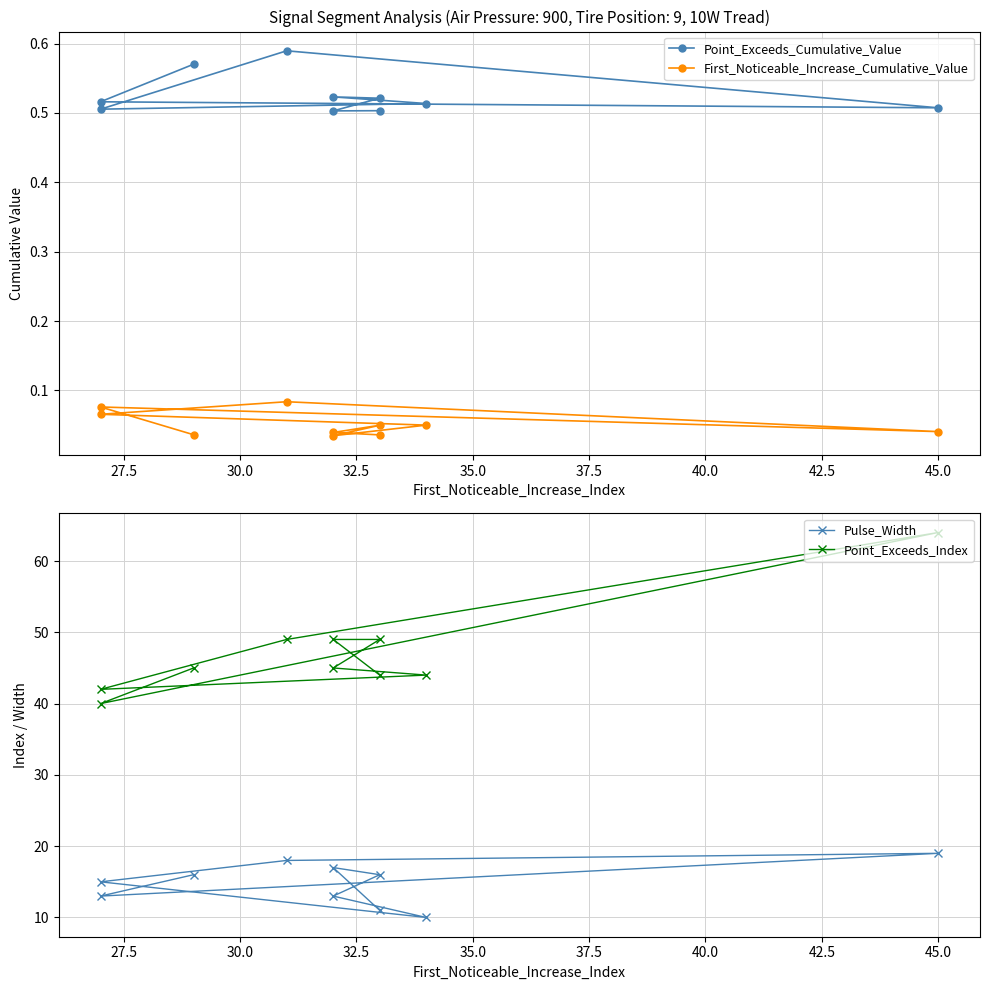

Is the value of First_Noticeable_Increase_Cumulative_Value at 35.0 greater than the value of Pulse_Width at 35.0?

No